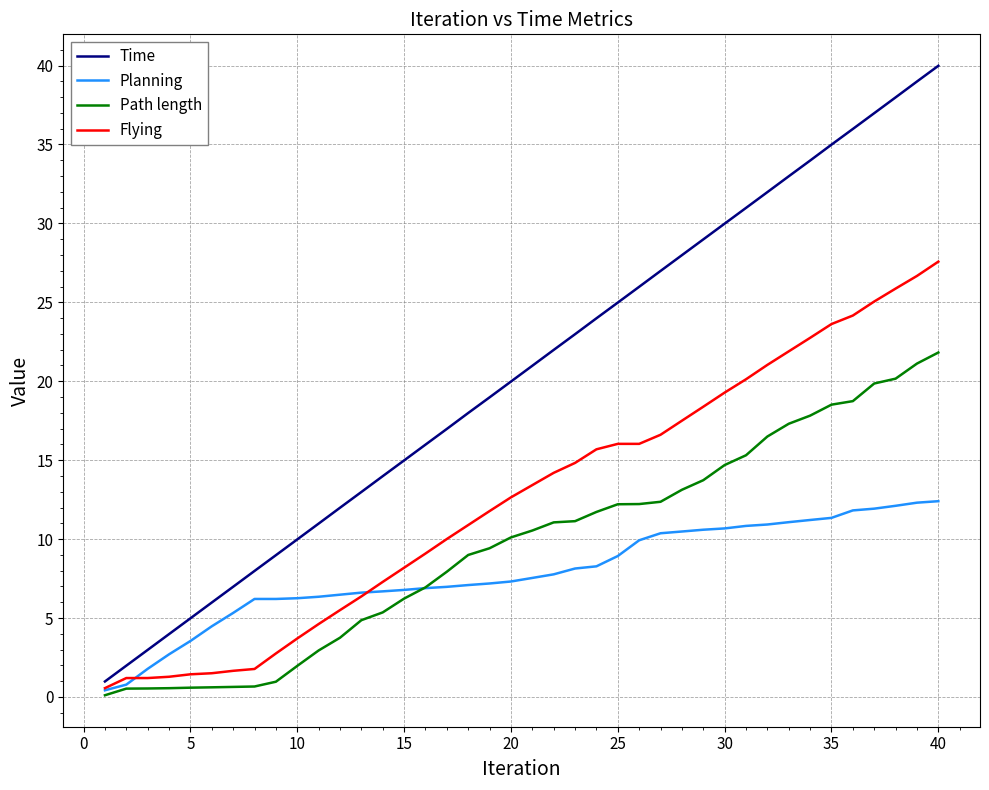

Which series has the largest range (max minus min)?

Time